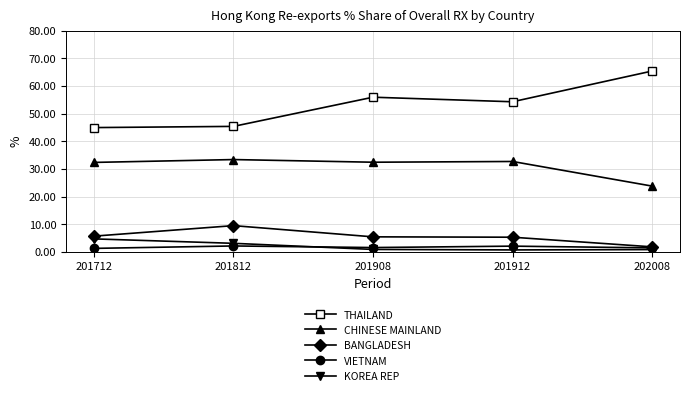

In KOREA REP, how many points are lower than both neighbors (excluding endpoints)?

1